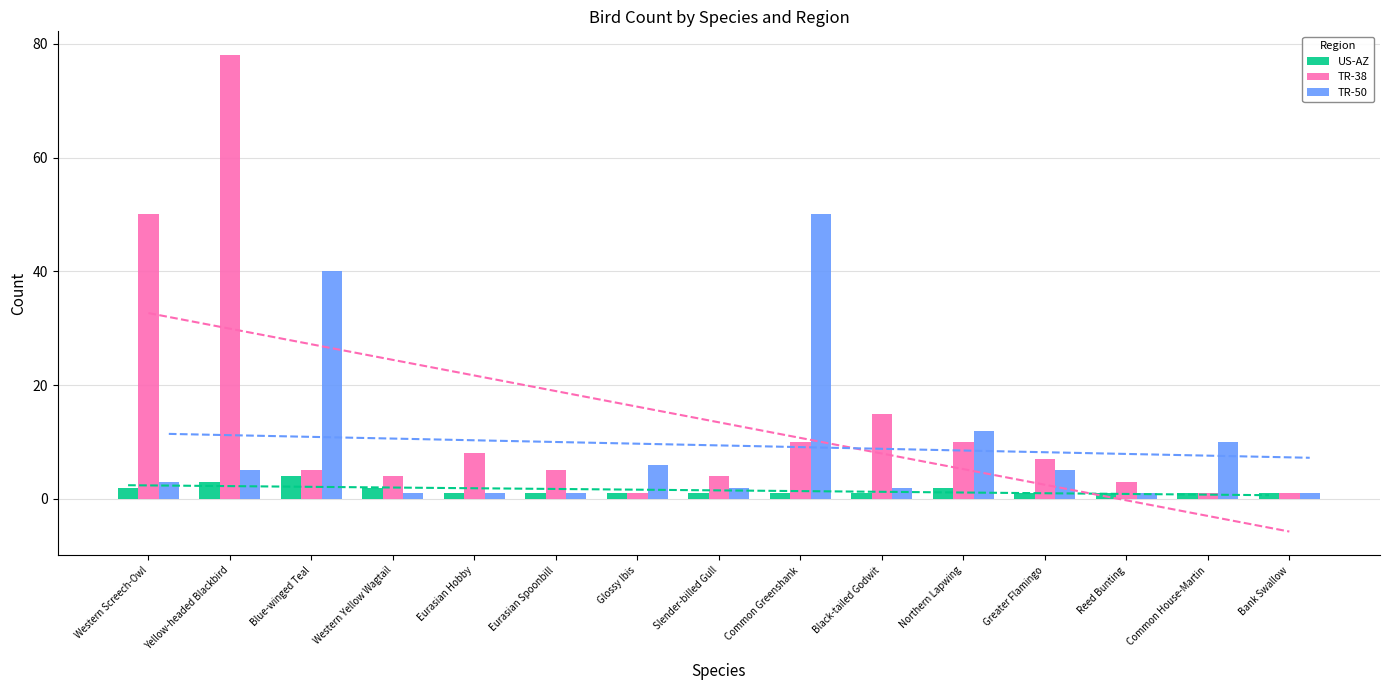

What value does the TR-38 series have at Bank Swallow?

1